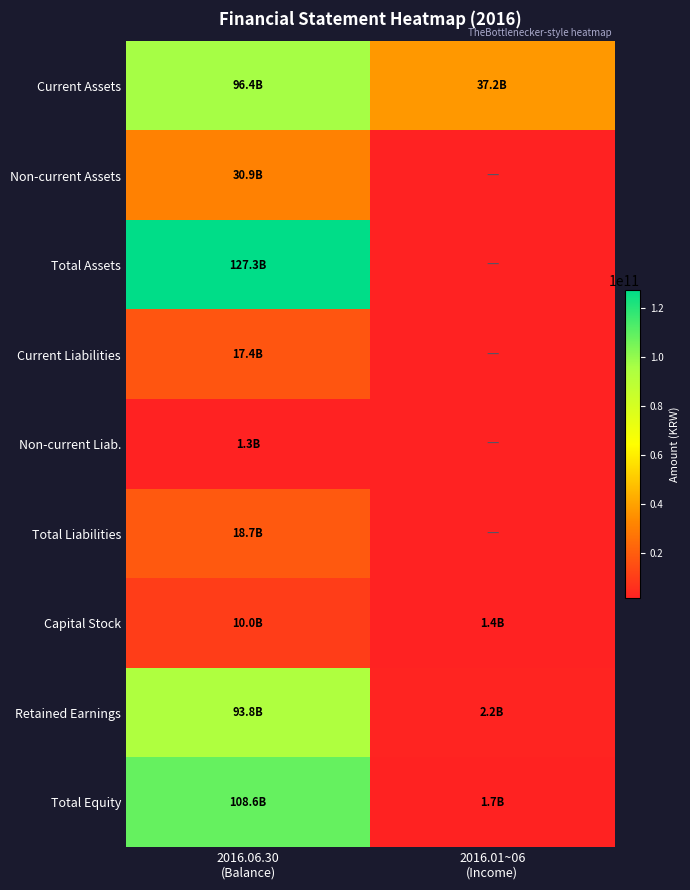

Reading right to left, what are all the values shown in this chart?

Current Assets: 2016.01~06
(Income)=37168480098	2016.06.30
(Balance)=96431169693
Non-current Assets: 2016.01~06
(Income)=0	2016.06.30
(Balance)=30860340852
Total Assets: 2016.01~06
(Income)=0	2016.06.30
(Balance)=127291510545
Current Liabilities: 2016.01~06
(Income)=0	2016.06.30
(Balance)=17368323428
Non-current Liab.: 2016.01~06
(Income)=0	2016.06.30
(Balance)=1329786544
Total Liabilities: 2016.01~06
(Income)=0	2016.06.30
(Balance)=18698109972
Capital Stock: 2016.01~06
(Income)=1430356885	2016.06.30
(Balance)=10000000000
Retained Earnings: 2016.01~06
(Income)=2191553559	2016.06.30
(Balance)=93763384778
Total Equity: 2016.01~06
(Income)=1728943540	2016.06.30
(Balance)=108593400573